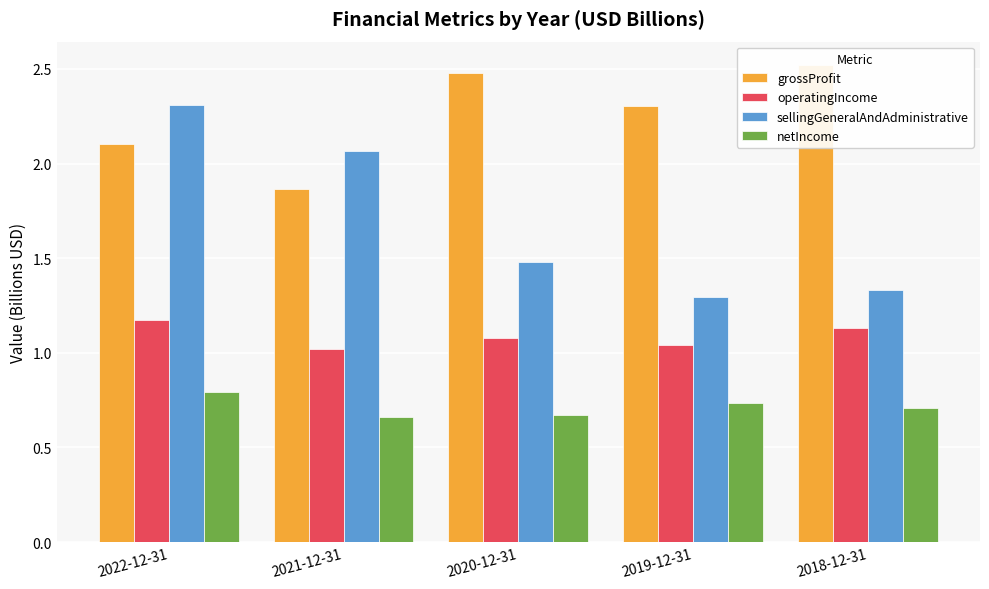

What is the label of the 2nd bar from the left?

2021-12-31